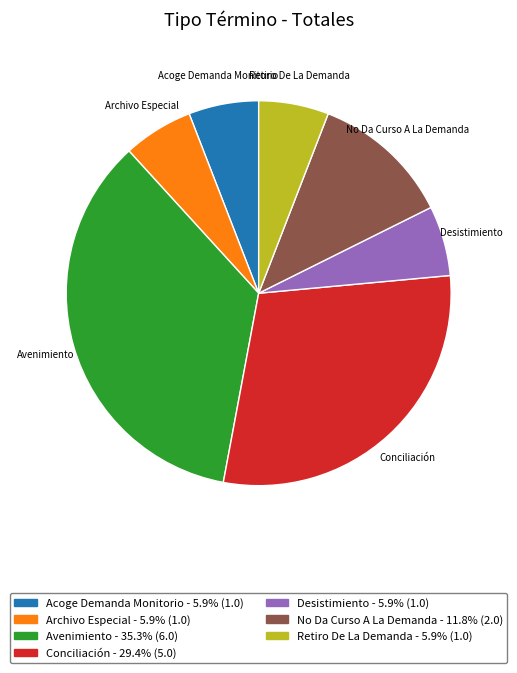

Do No Da Curso A La Demanda and Conciliación together represent more than half of the pie?

No